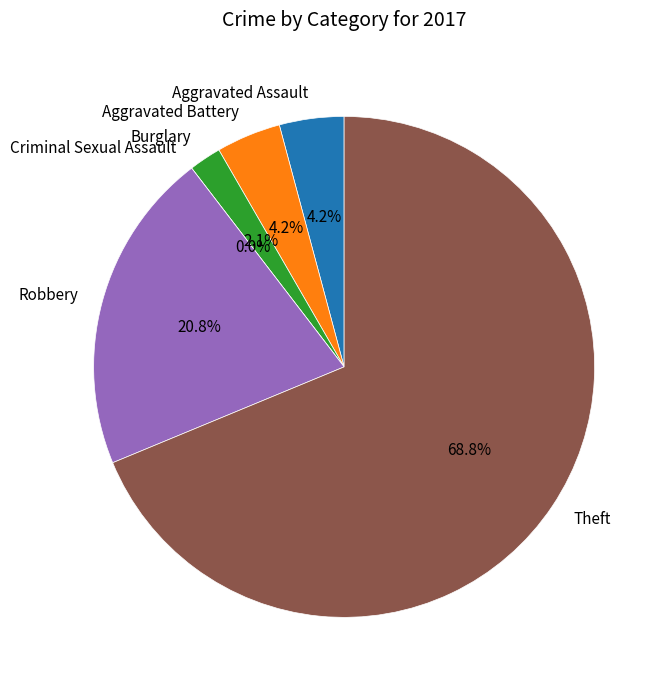

To the nearest percent, what percentage of the pie is Theft?

69%